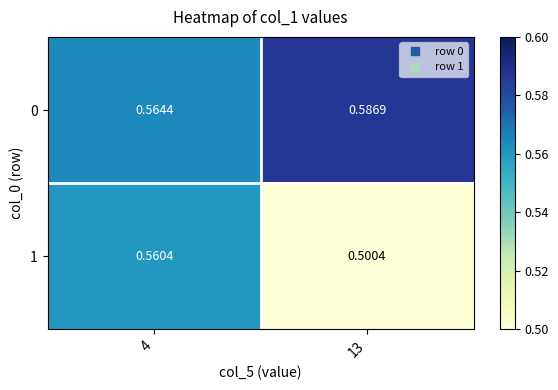

Which series has the largest total across all categories?

0